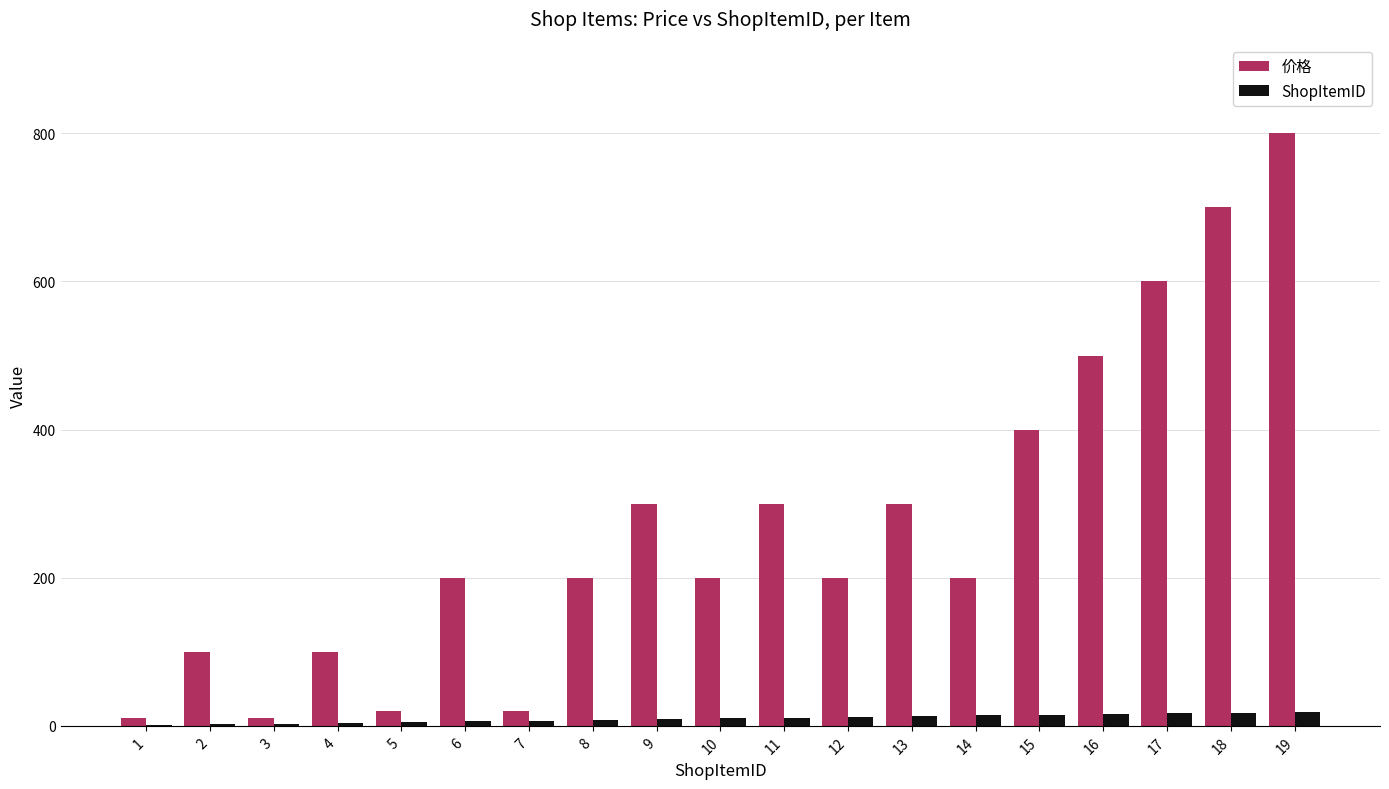

The value of 价格 at 9 is 300. True or false?

True